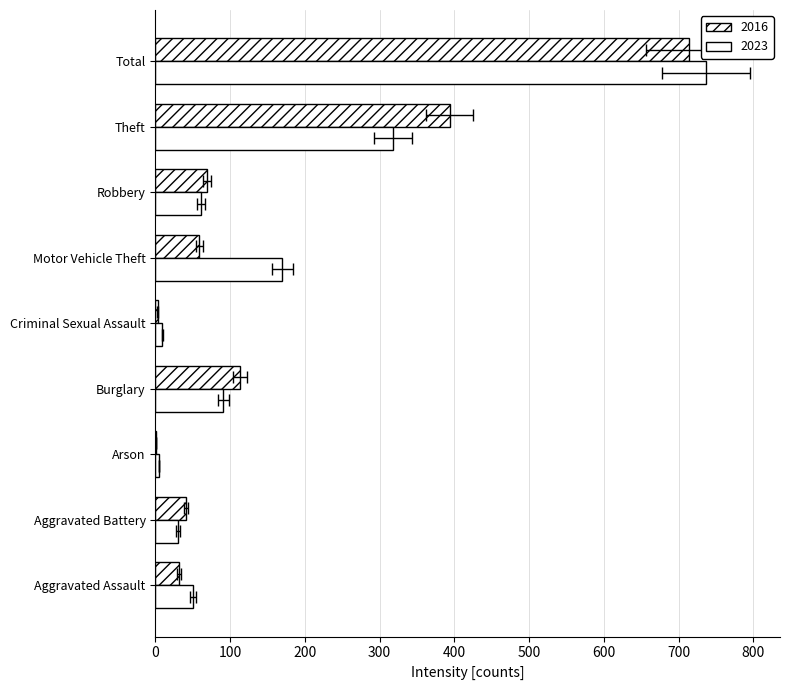

What are all the series names shown in the legend?

2016, 2023